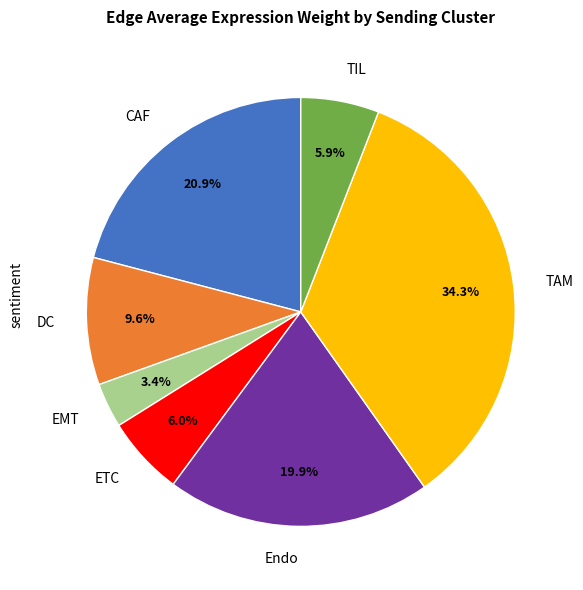

Is it true that ETC is 6% of the pie?

True